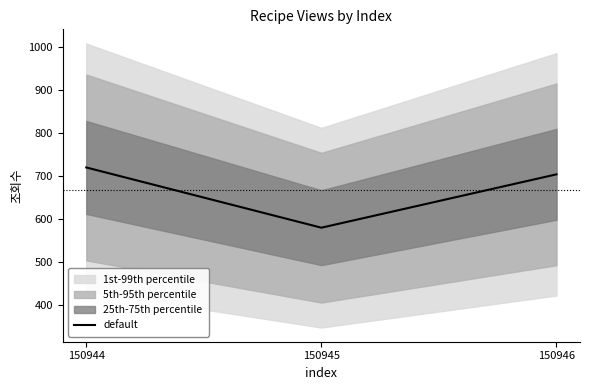

Count the number of values greater than 704.

1